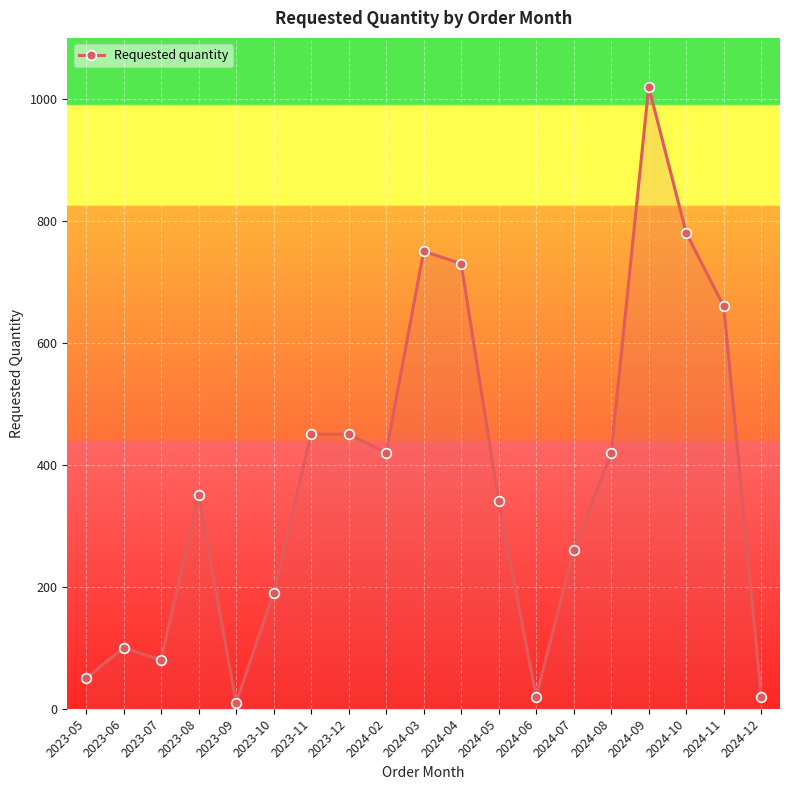

At which category does the data reach its first local valley?

2023-07